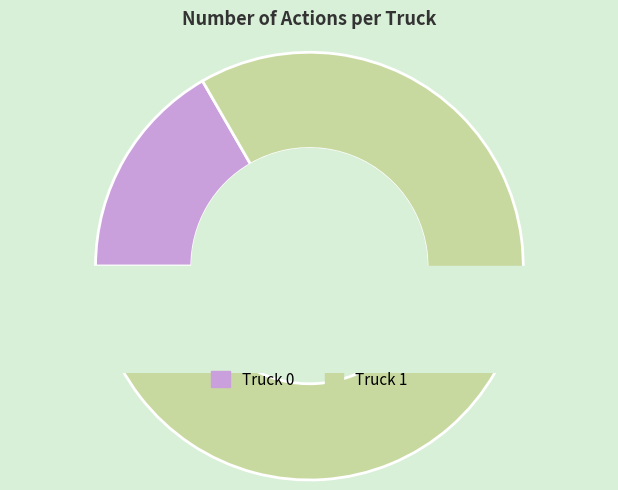

The Truck 0 slice represents 27% of the pie. True or false?

False